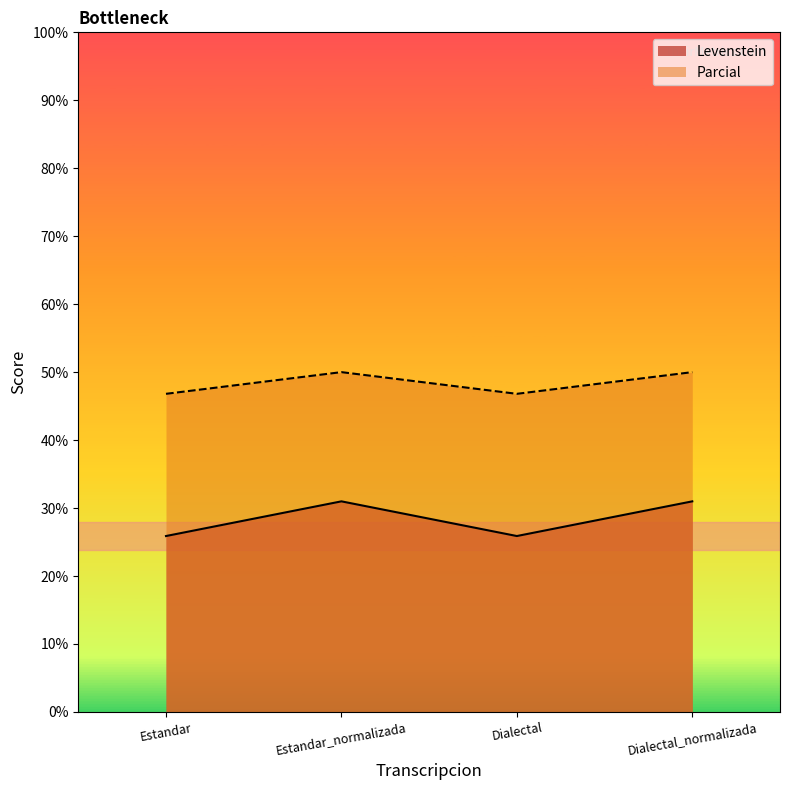

Reading left to right, list all the values displayed in this chart.

Levenstein: Estandar=25.9	Estandar_normalizada=31.0	Dialectal=25.9	Dialectal_normalizada=31.0
Parcial: Estandar=46.8	Estandar_normalizada=50.0	Dialectal=46.8	Dialectal_normalizada=50.0